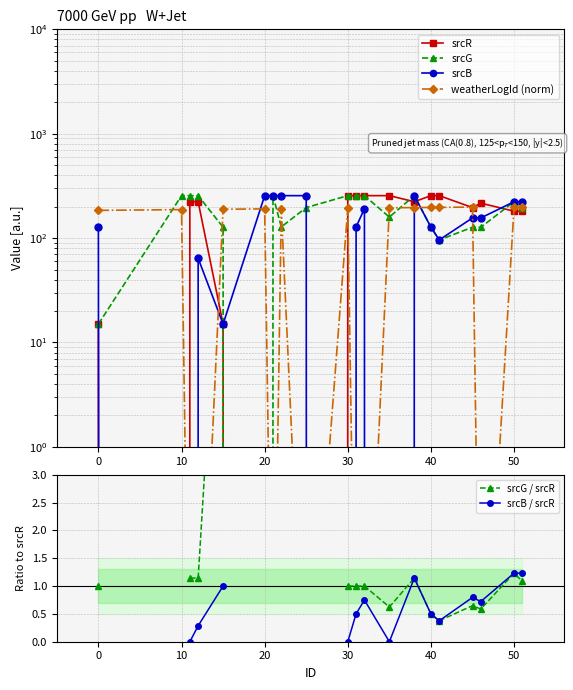

What are all the series names shown in the legend?

srcR, srcG, srcB, weatherLogId (norm), srcG / srcR, srcB / srcR